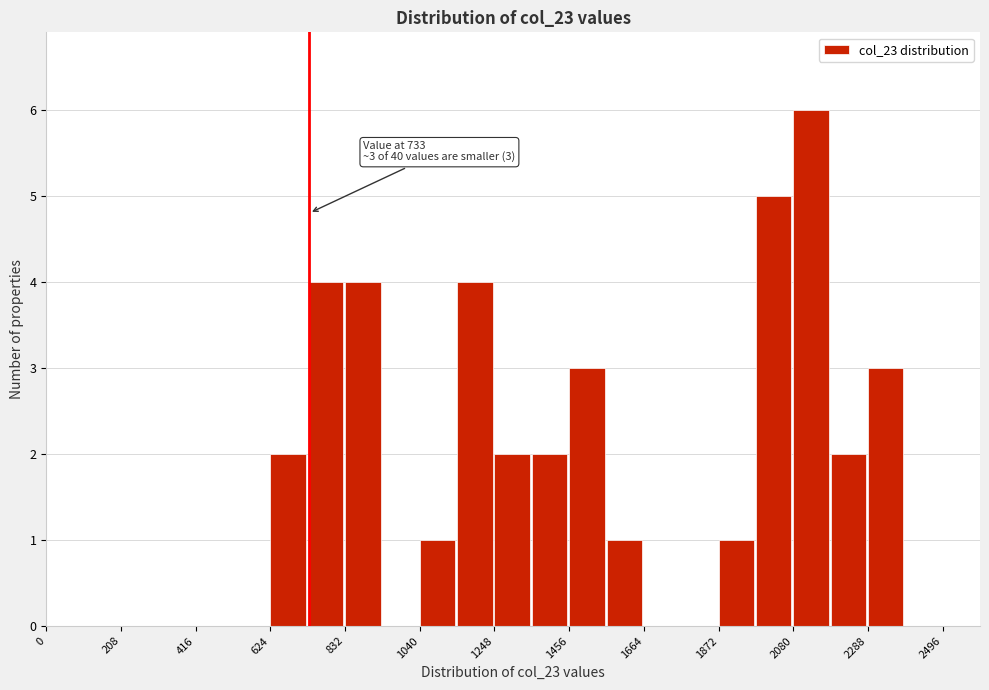

Around what value on the x-axis is the tallest bar? Give the approximate position of its centre, as read against the axis.

2150